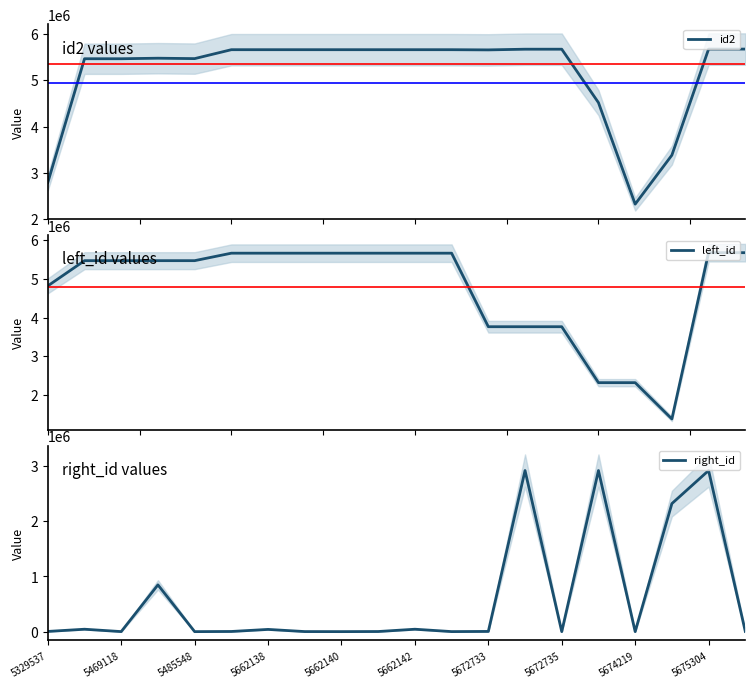

Is it true that left_id equals 5875183 at 13?

False